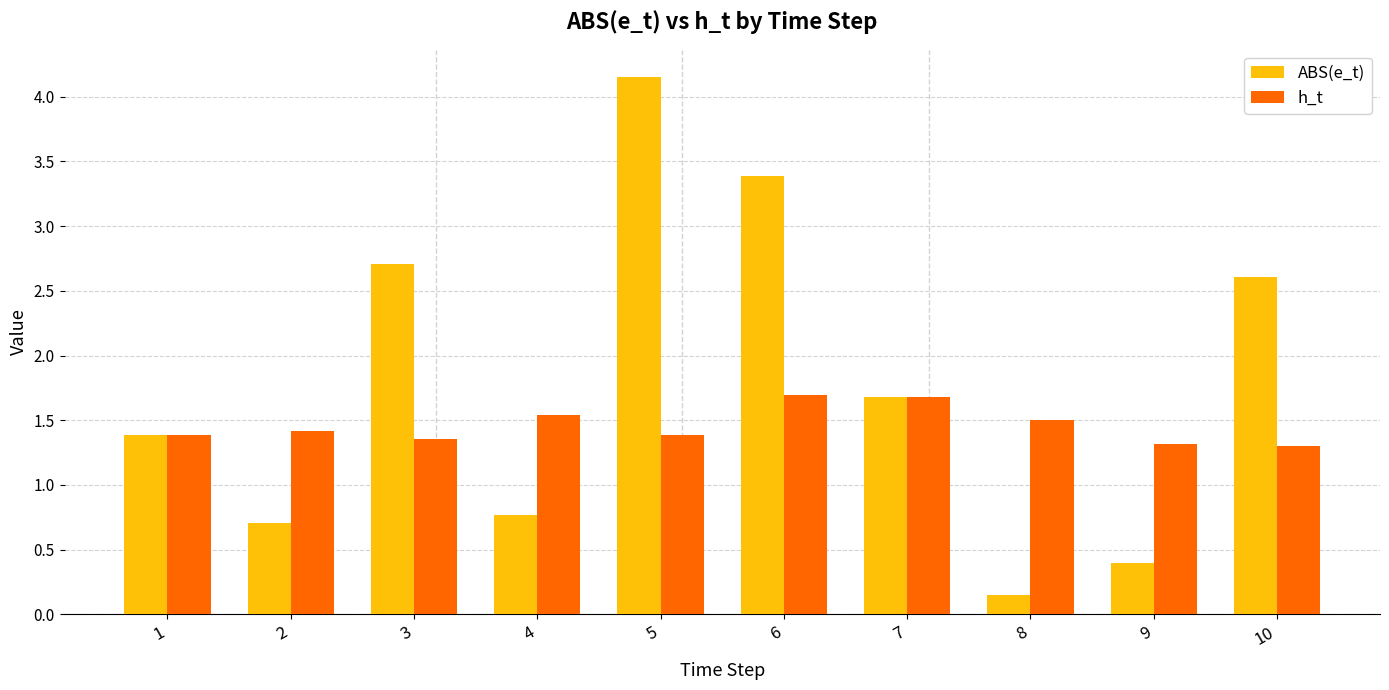

Is it true that h_t equals 1.4 at 2?

True